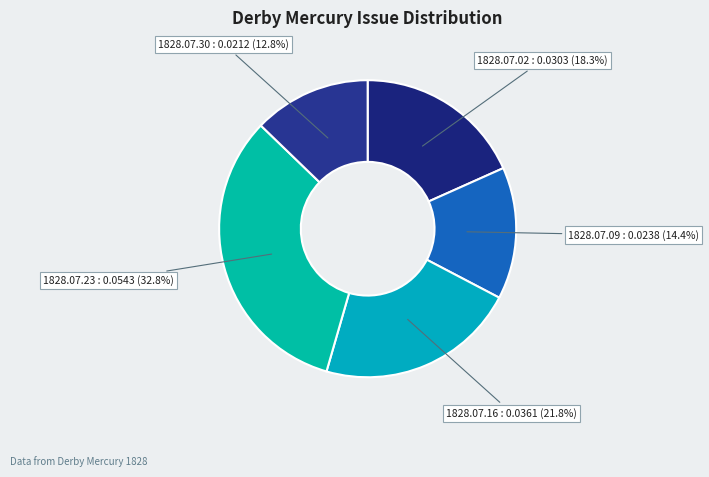

Which category has the biggest portion of the pie?

1828.07.23_DerbyMercury